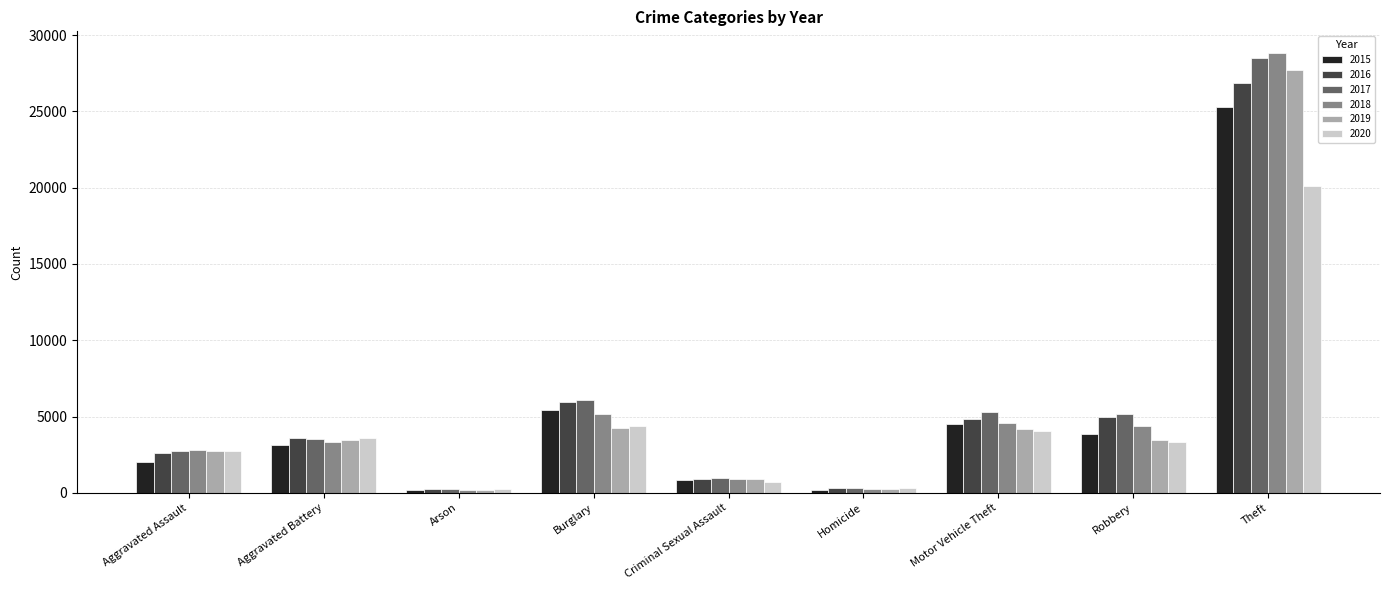

Which series changed the most between Criminal Sexual Assault and Motor Vehicle Theft?

2017